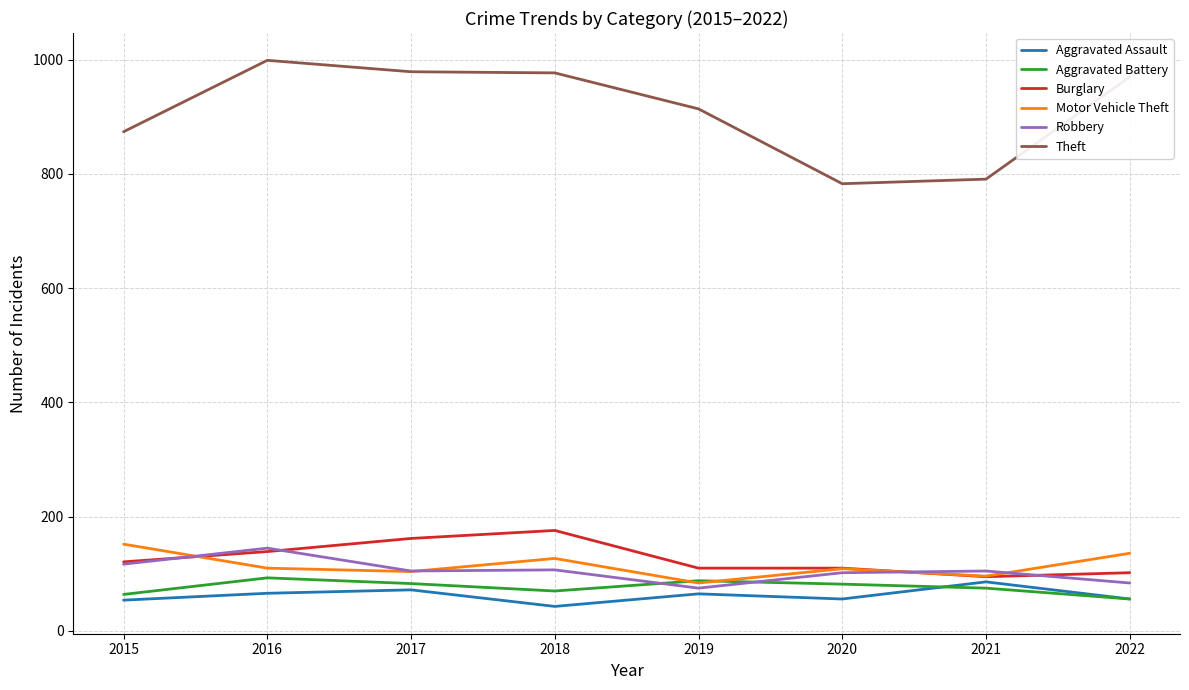

What is the minimum value for Aggravated Assault?

43